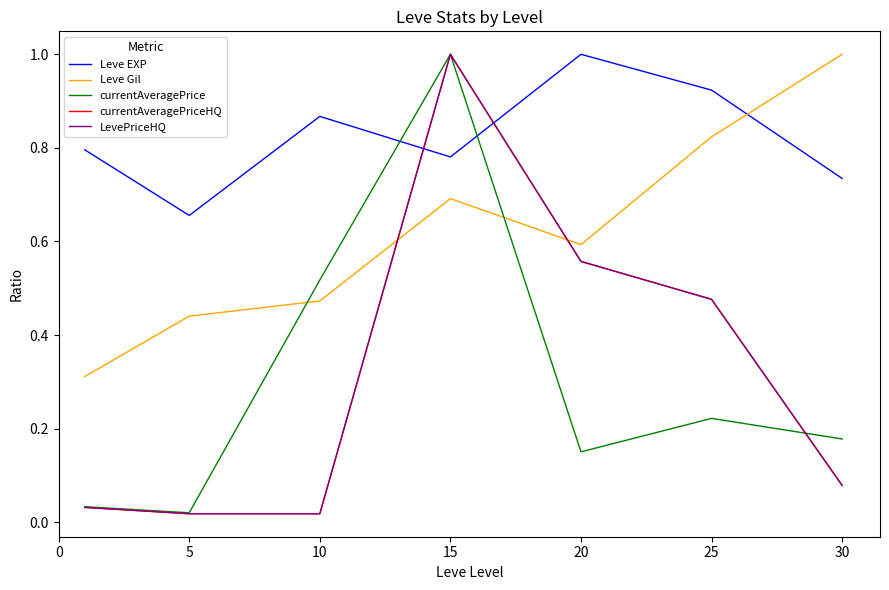

List the series in order of their peak value, highest first.

Leve EXP, Leve Gil, currentAveragePrice, currentAveragePriceHQ, LevePriceHQ